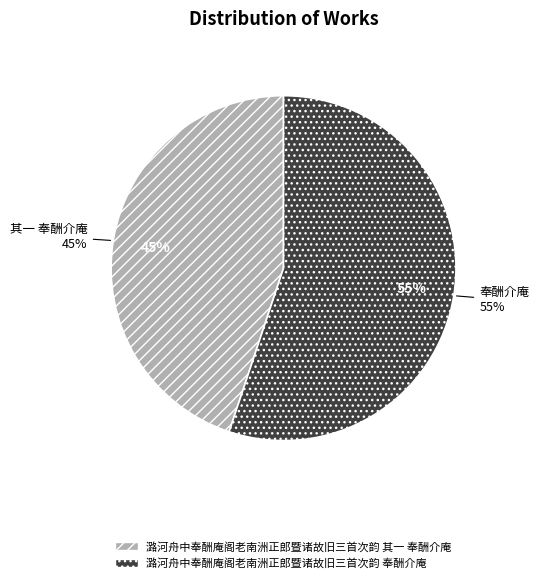

What percentage is the 潞河舟中奉酬庵阁老南洲正郎暨诸故旧三首次韵 奉酬介庵 slice, to the nearest percent?

55%